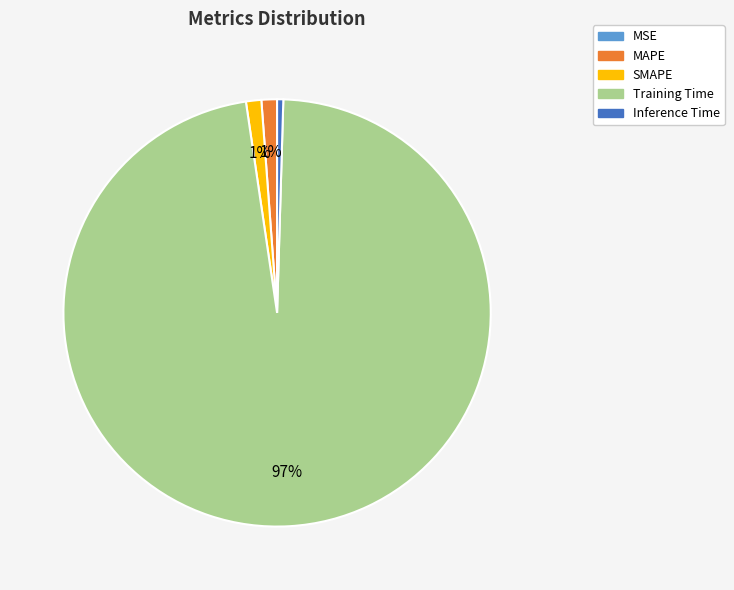

To the nearest percent, what is the average slice percentage?

20%